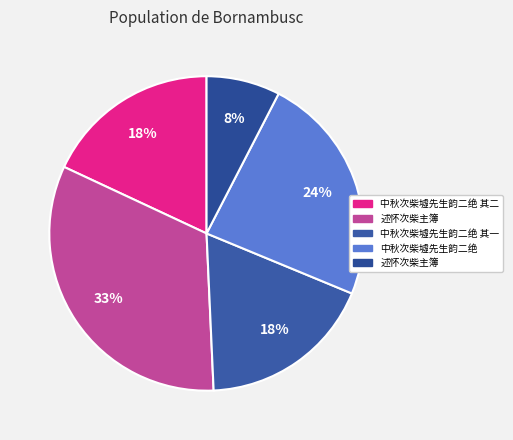

How many slices are in this pie chart?

5